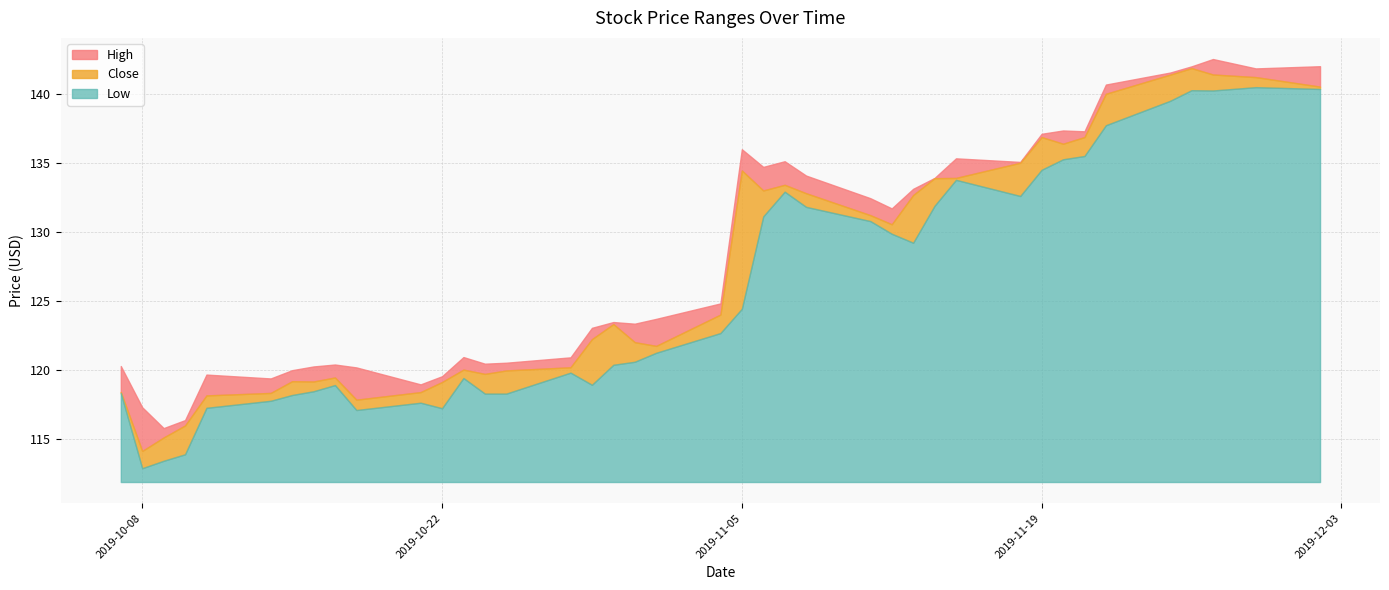

True or false: Low has a value of 117.1 at 2019-10-18.

True